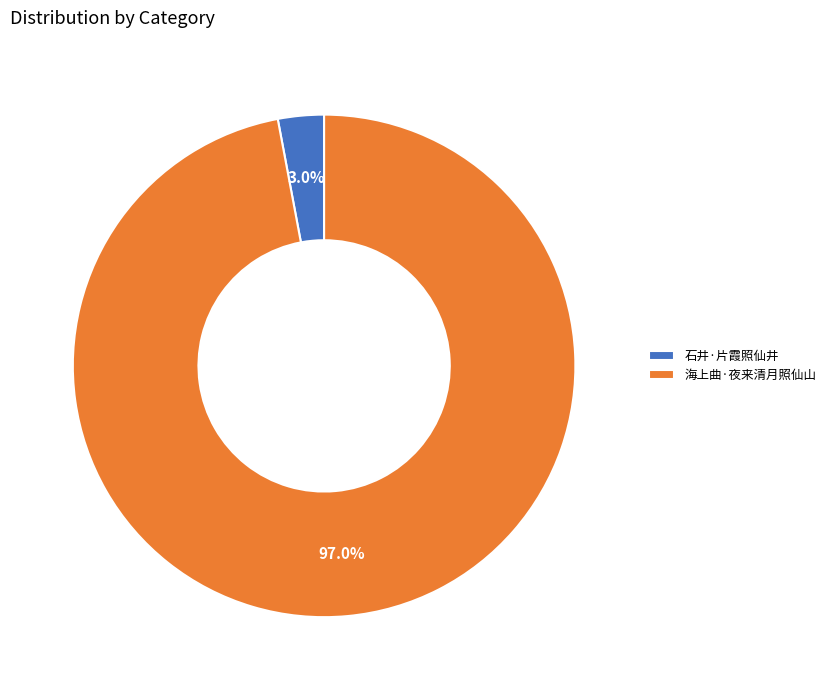

Which category accounts for the majority?

海上曲·夜来清月照仙山